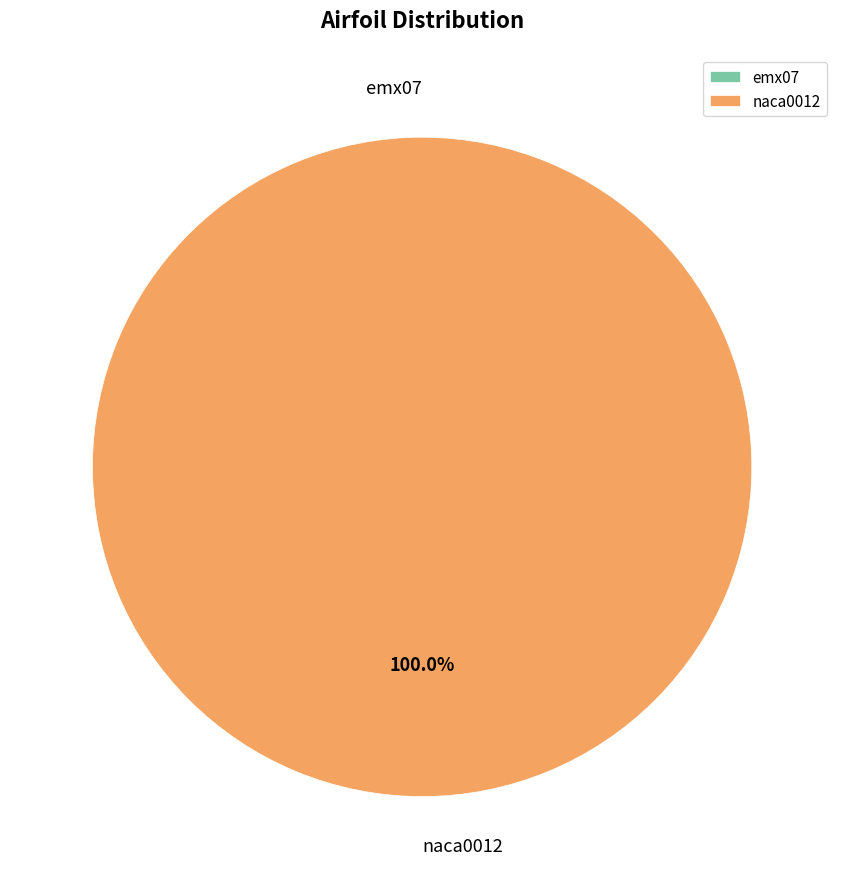

Do emx07 and naca0012 together represent more than half of the pie?

Yes